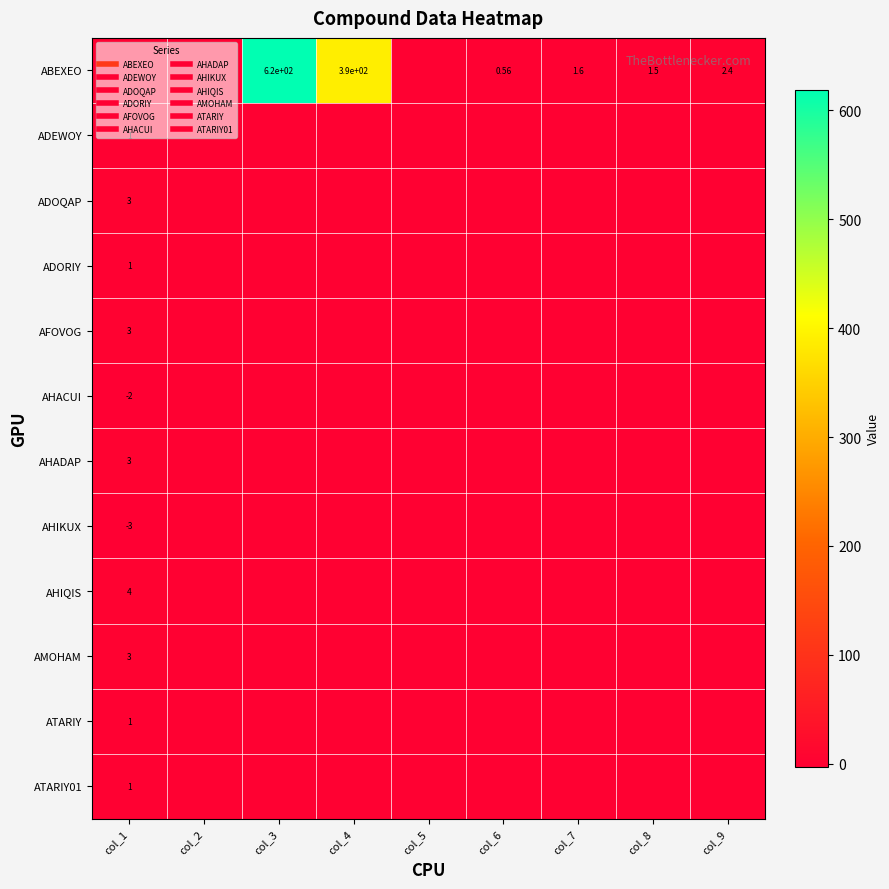

Count the ATARIY values in the range 0 to 1.

9